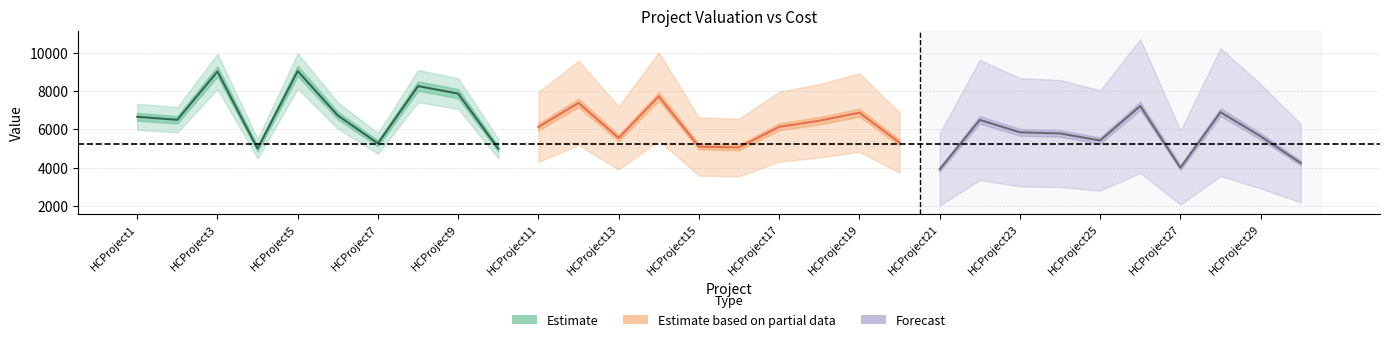

The value of ProjectCost at HCProject21 is 2945. True or false?

False